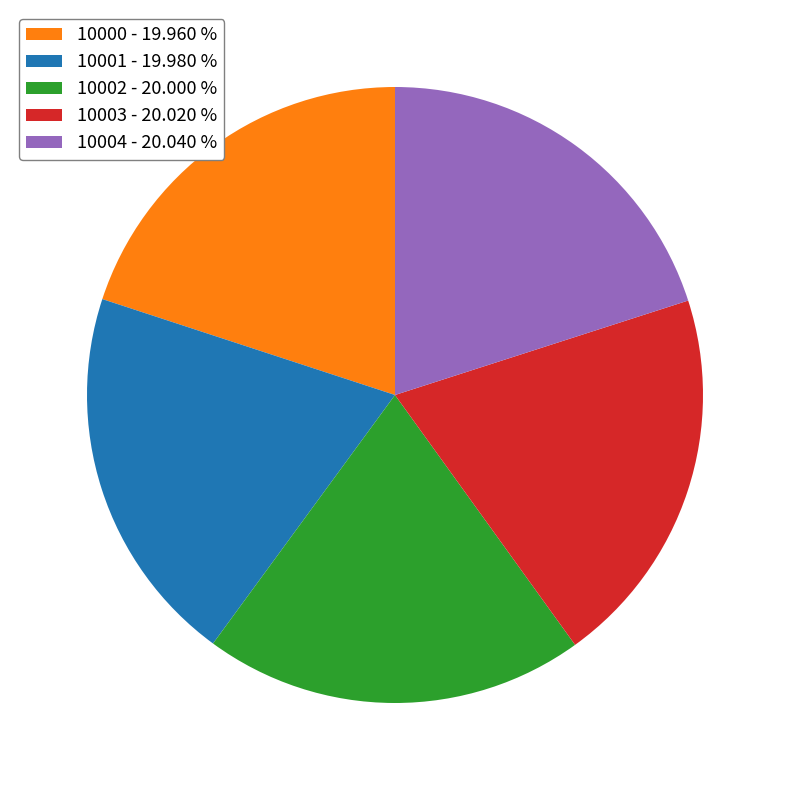

Approximately how many times larger is the value at 10002 - 20.000 % compared to 10000 - 19.960 %?

1.0